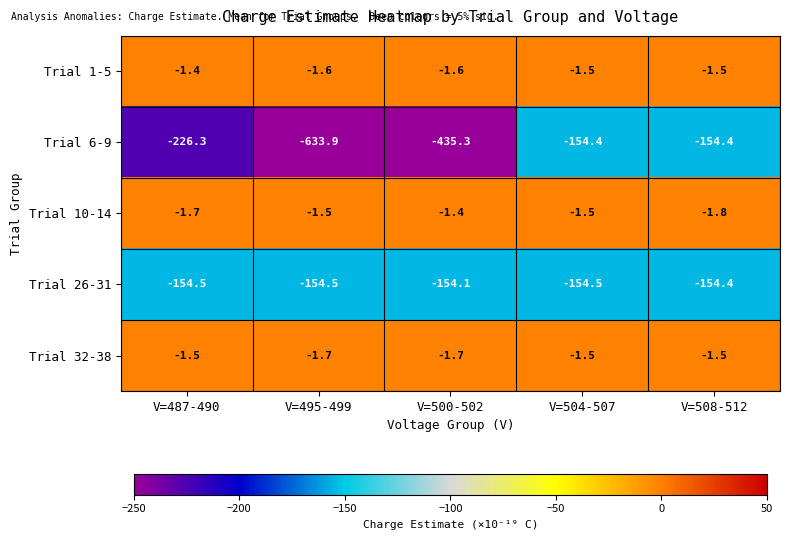

Reading left to right, list all the values displayed in this chart.

Trial 1-5: -1.4	-1.6	-1.6	-1.5	-1.5
Trial 6-9: -226.3	-633.9	-435.3	-154.4	-154.4
Trial 10-14: -1.7	-1.5	-1.4	-1.5	-1.8
Trial 26-31: -154.5	-154.5	-154.1	-154.5	-154.4
Trial 32-38: -1.5	-1.7	-1.7	-1.5	-1.5